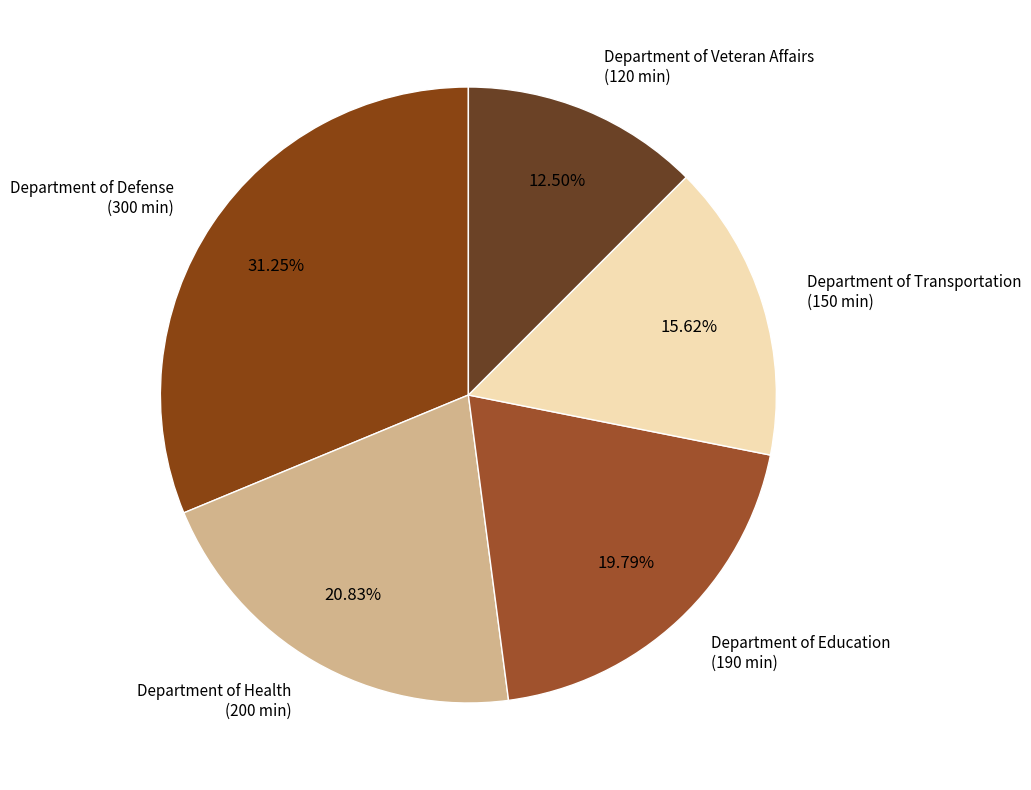

Is there any slice that represents more than half of the pie?

No